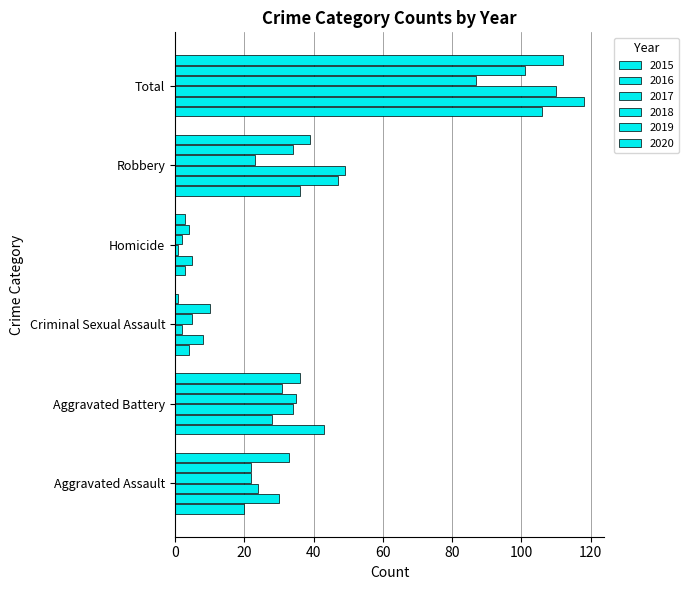

What is the difference between the second highest and minimum values in the 2015 series?

40